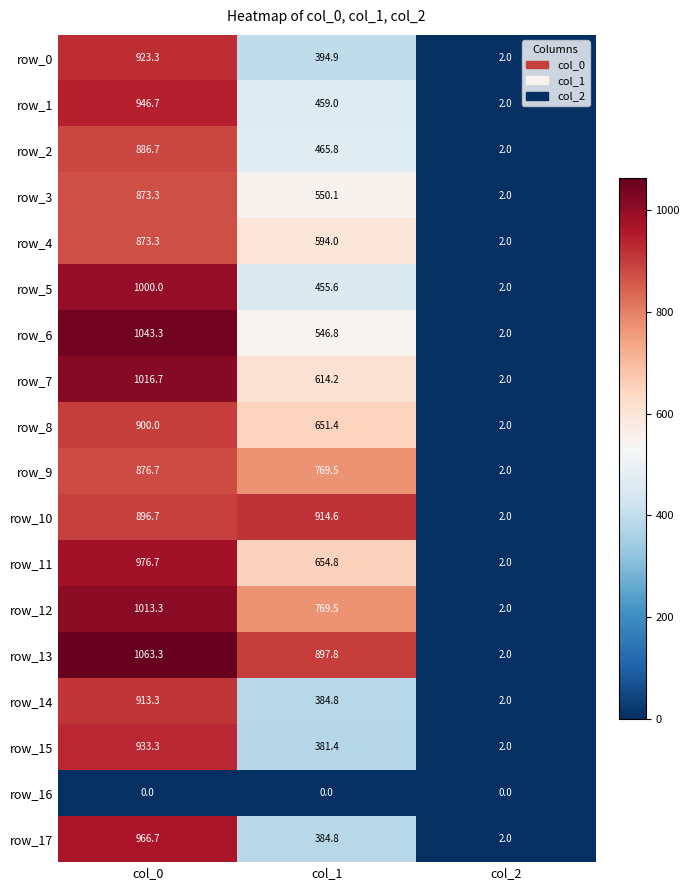

What is the difference between the second highest and minimum values in the row_4 series?

592.0